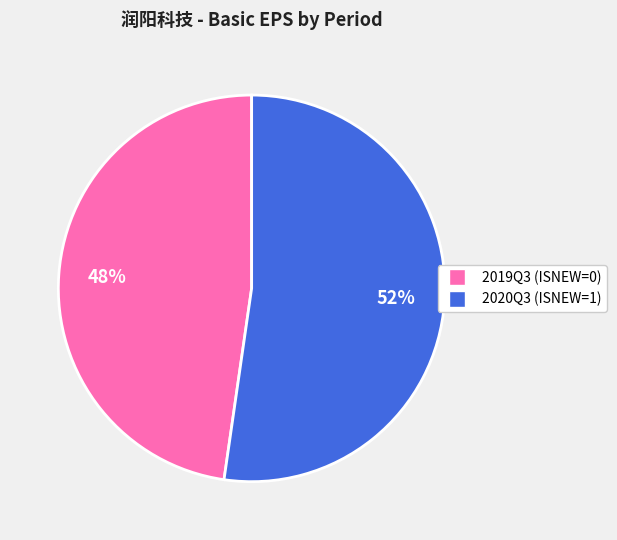

What percentage is the 2020Q3 (ISNEW=1) slice, to the nearest percent?

52%